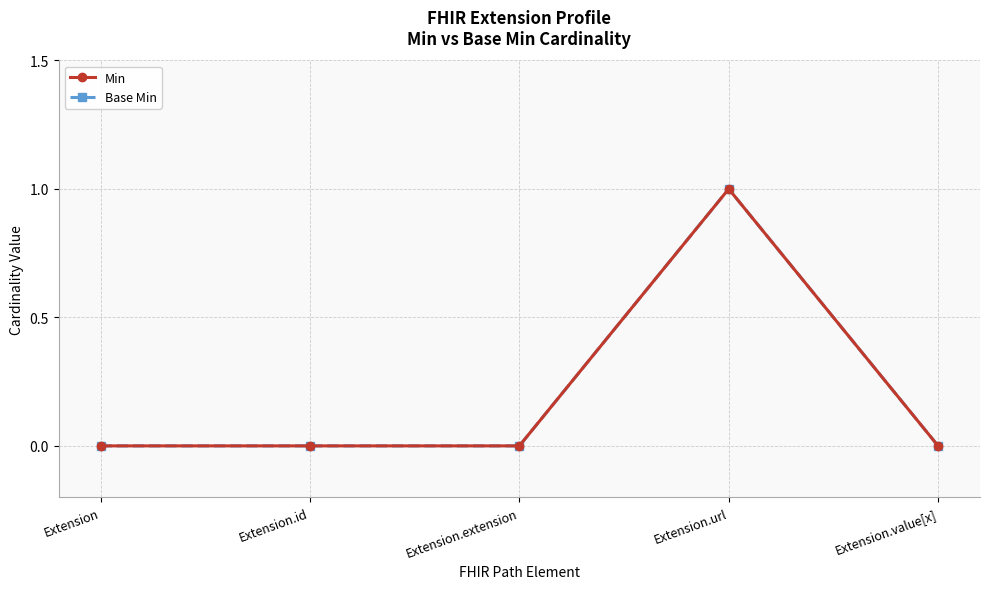

Which category has the highest value in the Base Min series?

Extension.url